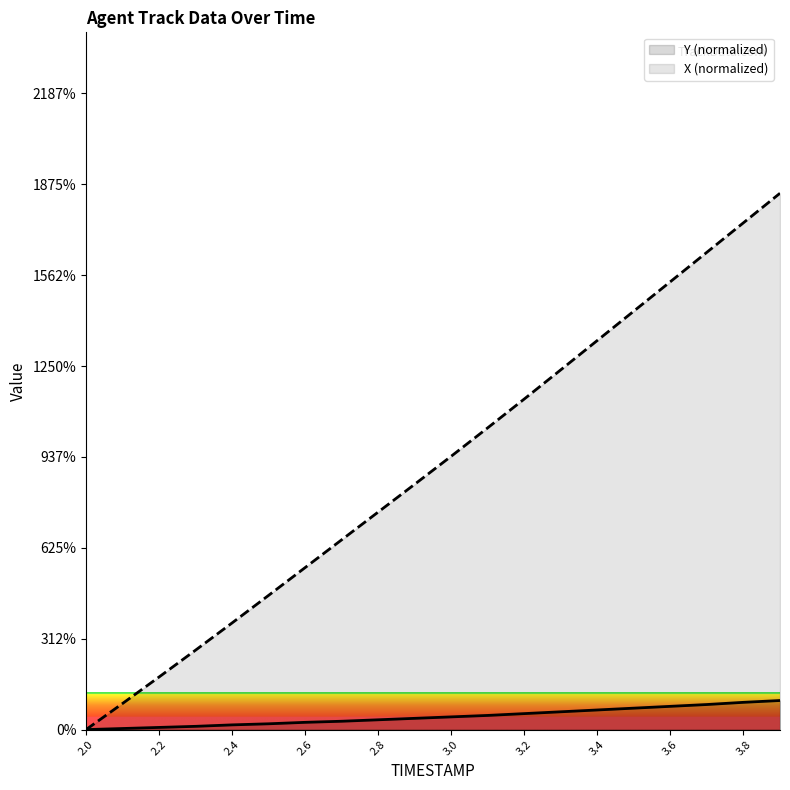

The Y series shows 0.4 at 3.1. True or false?

True